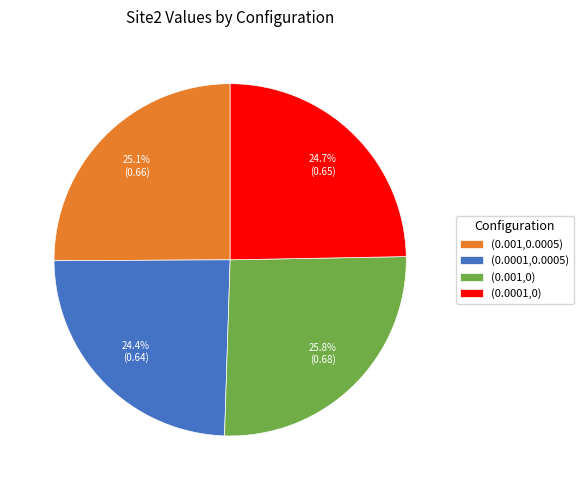

Is the sum of (0.001,0.0005) and (0.001,0) greater than half?

Yes